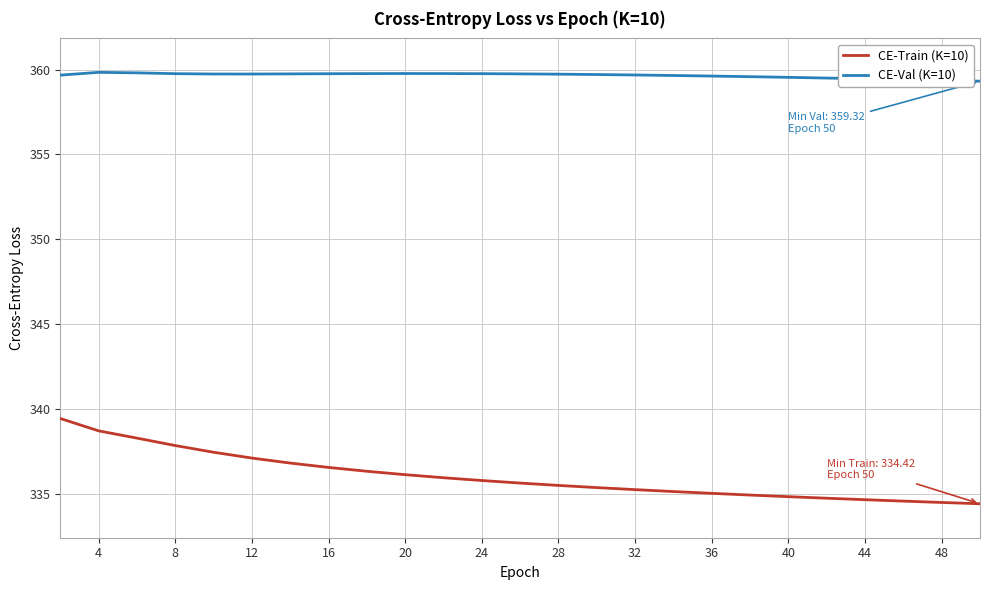

True or false: CE-Val (K=10) and CE-Train (K=10) cross at least once.

False